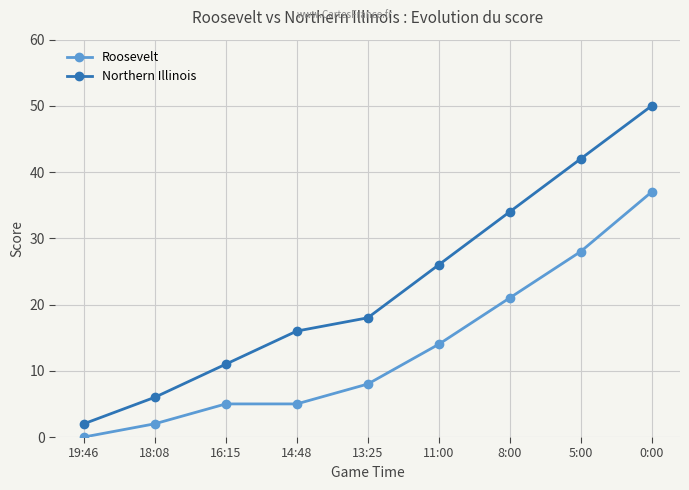

The value of Northern Illinois at 5:00 is 21. True or false?

False